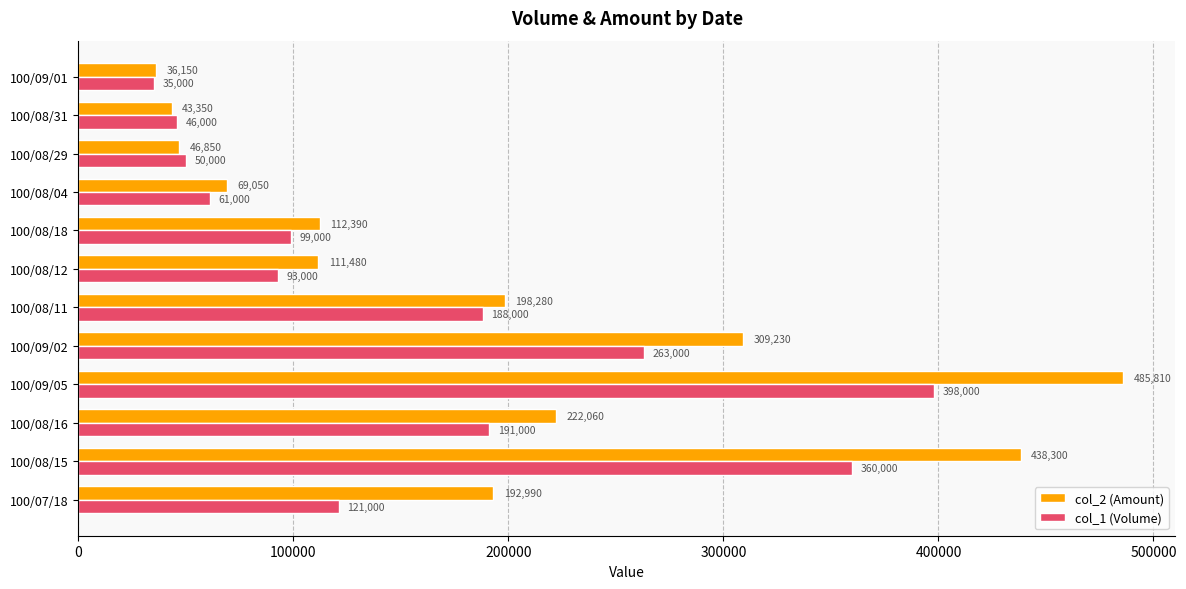

At which label does col_2 (Amount) reach its minimum?

100/09/01